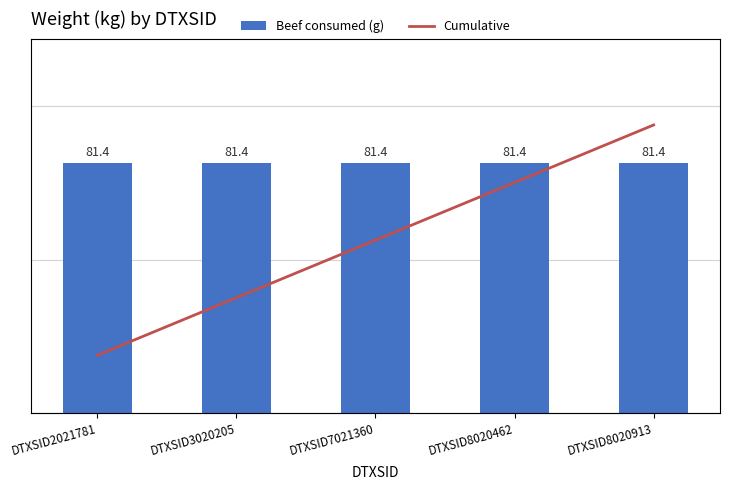

At how many categories does at least one series exceed 257?

2